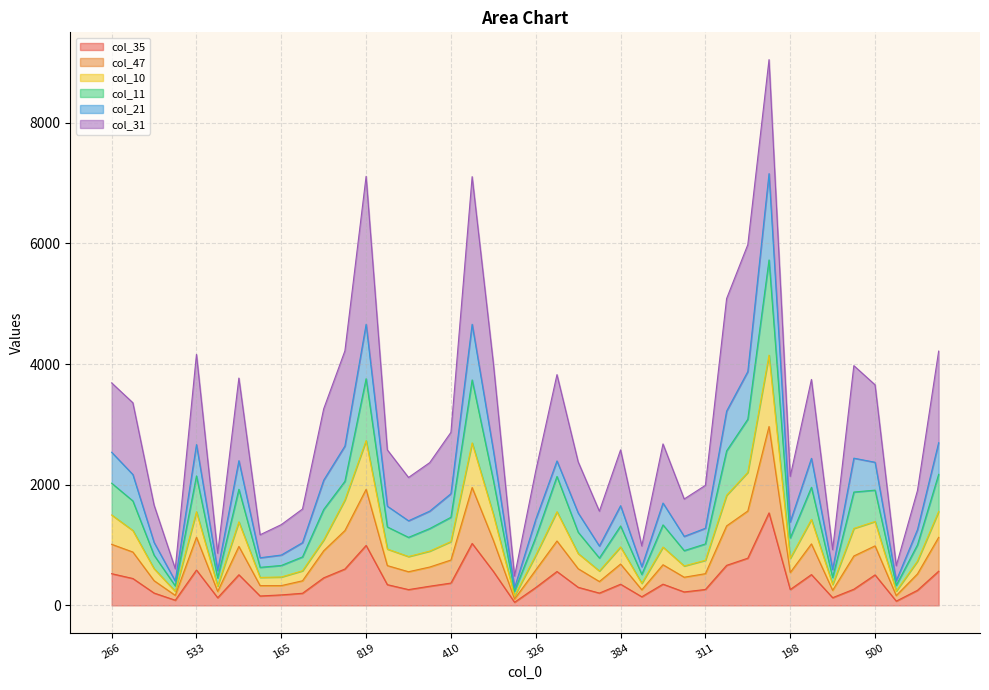

What is the total value across all series at 310?

4161